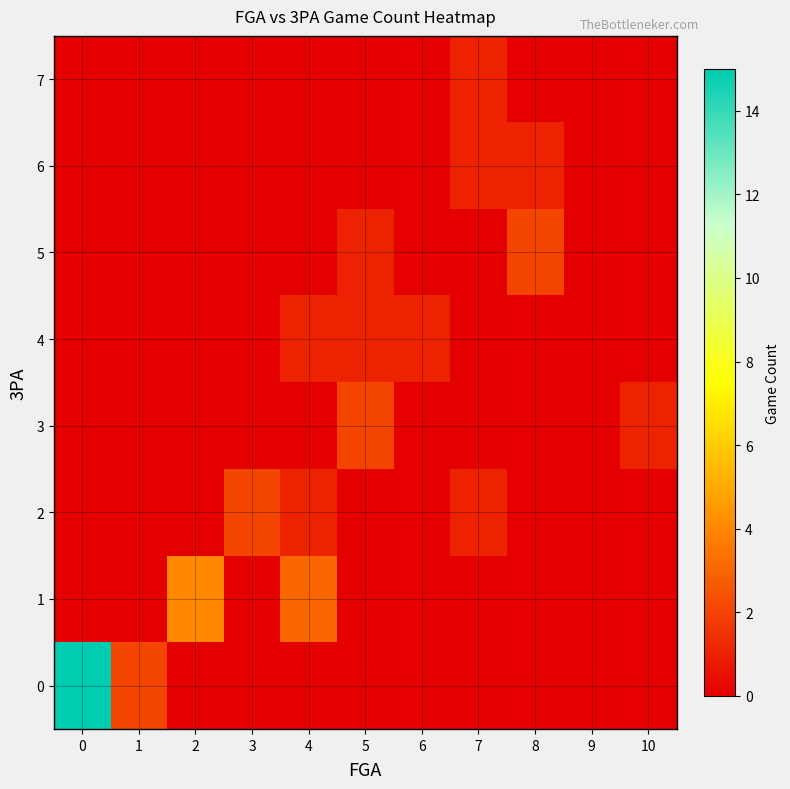

At 9, list the series in order from smallest to largest.

0, 1, 2, 3, 4, 5, 6, 7